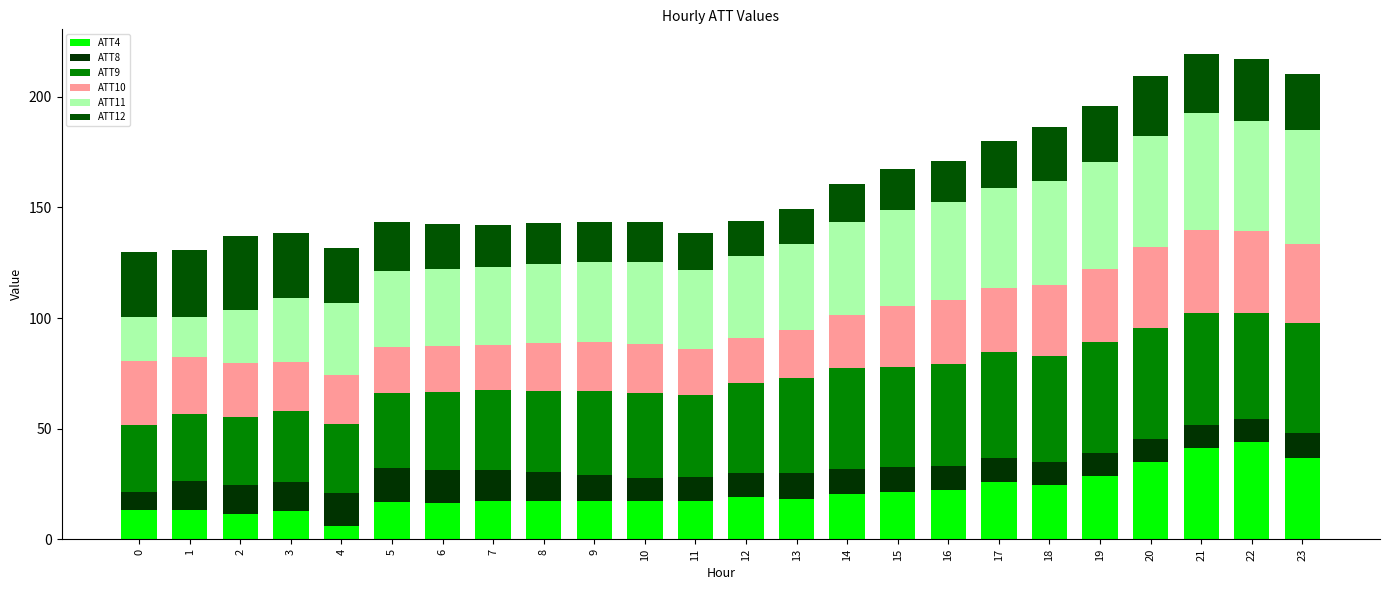

Are the bars grouped side by side (vs. stacked)?

No